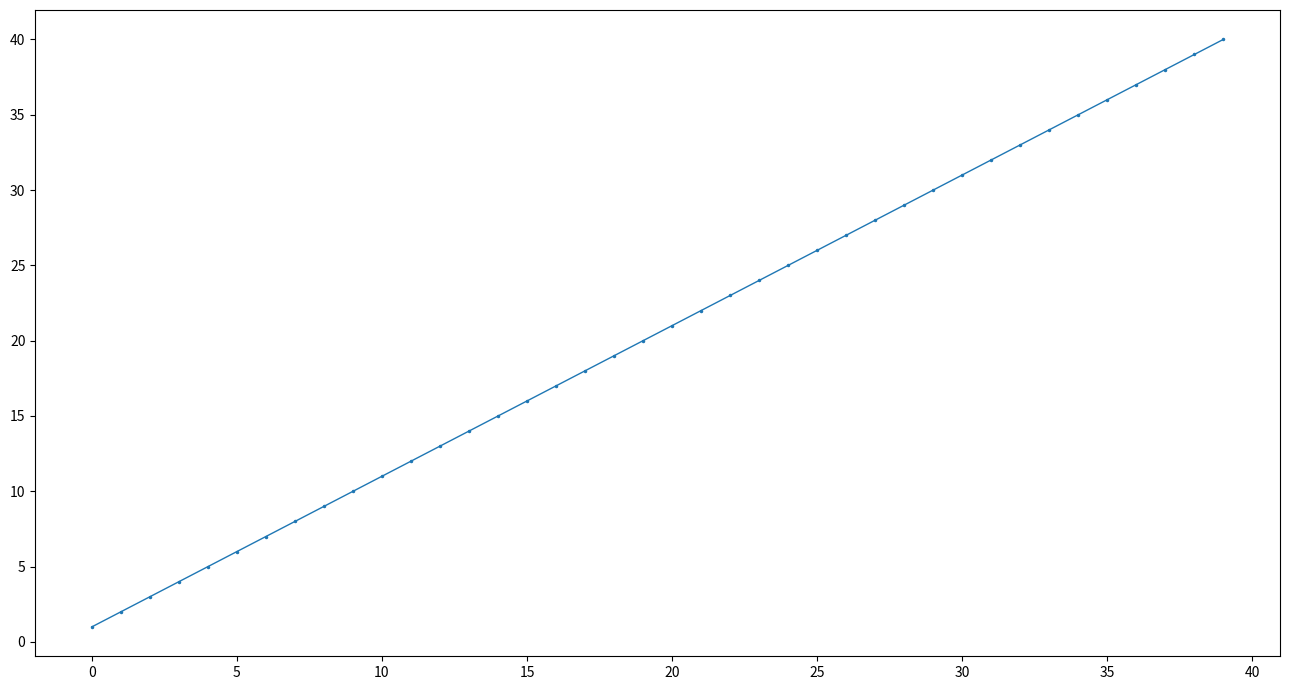

True or false: there are more than 0 points higher than both neighbors.

False